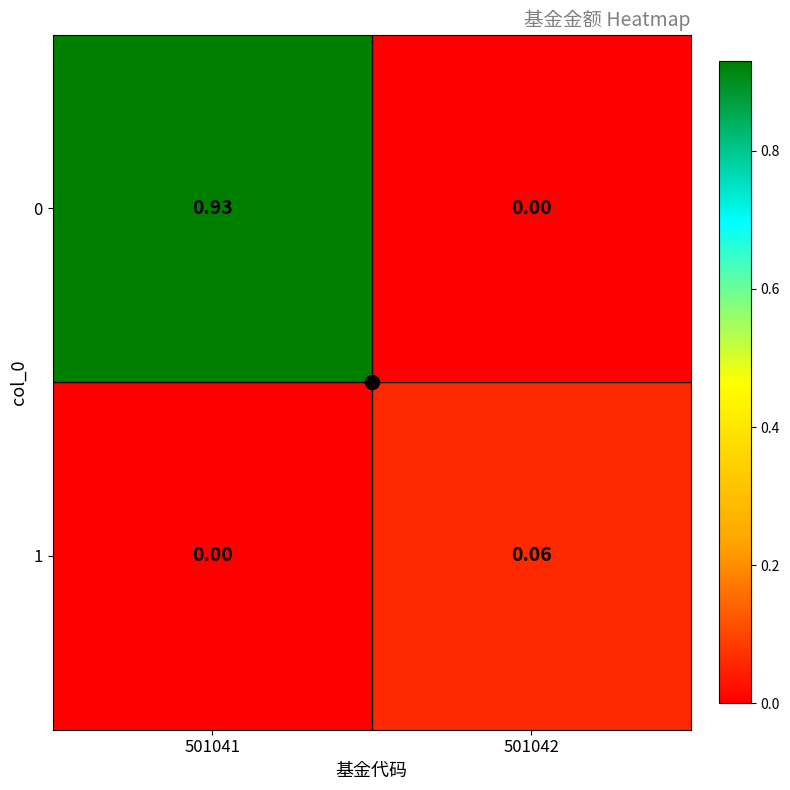

How many categories are shown in the chart?

2